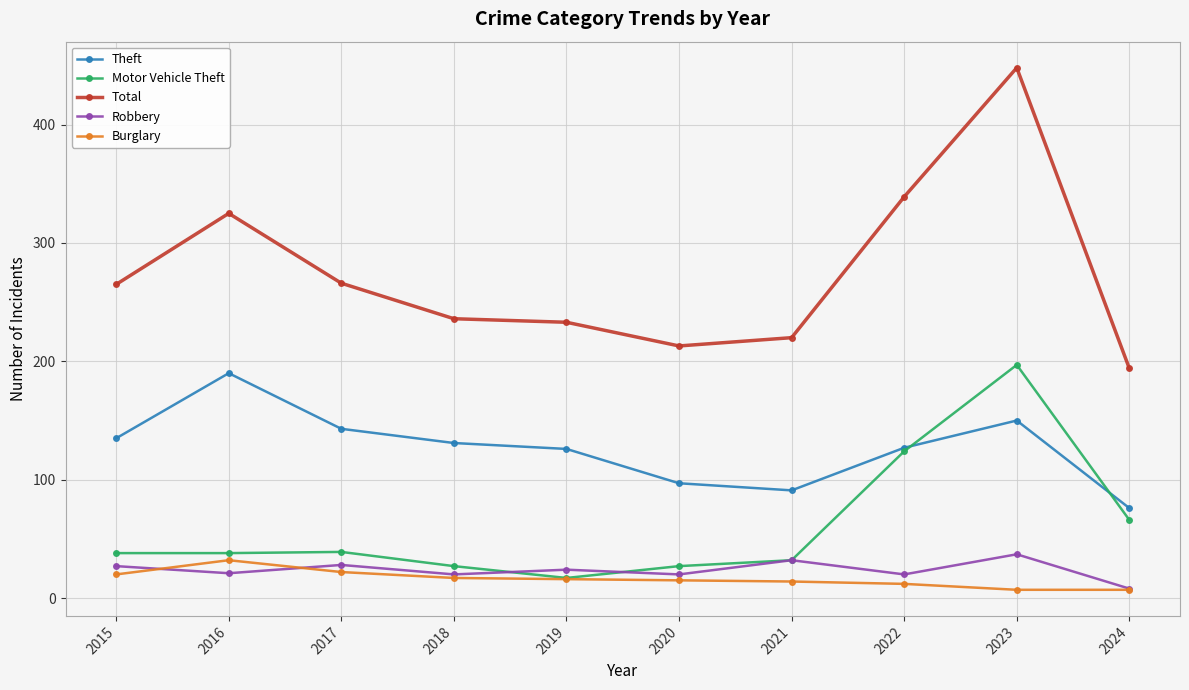

Count the number of categories in the chart.

10